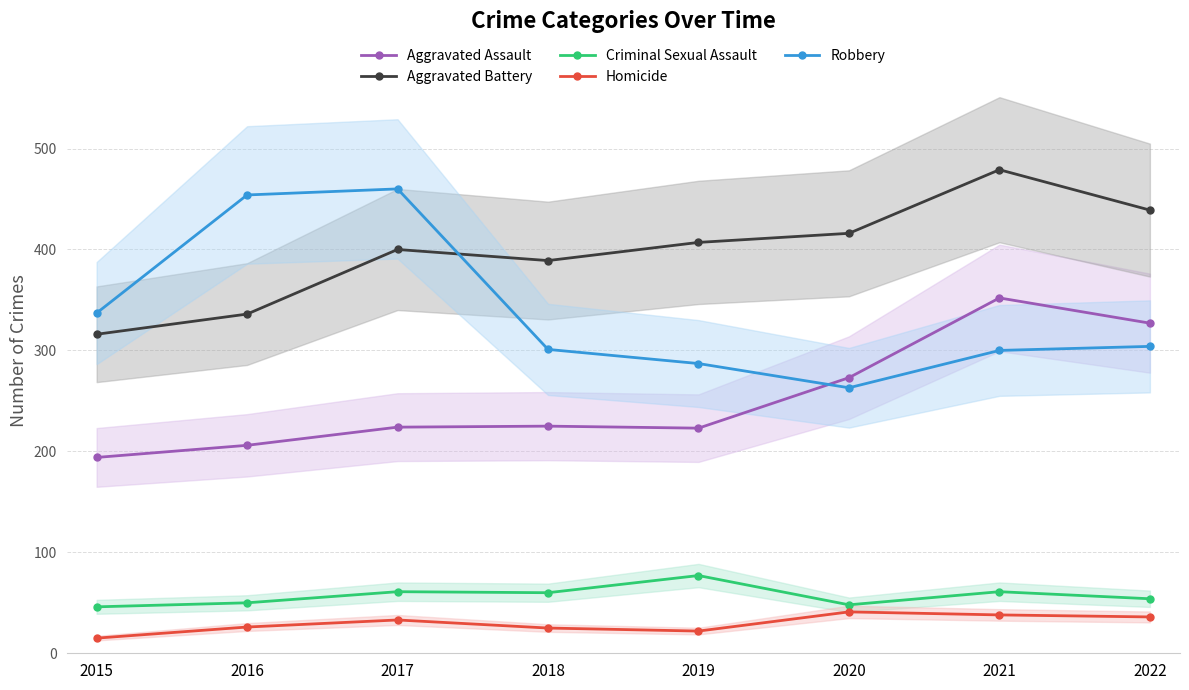

What is the total value across all series at 2016?

1072